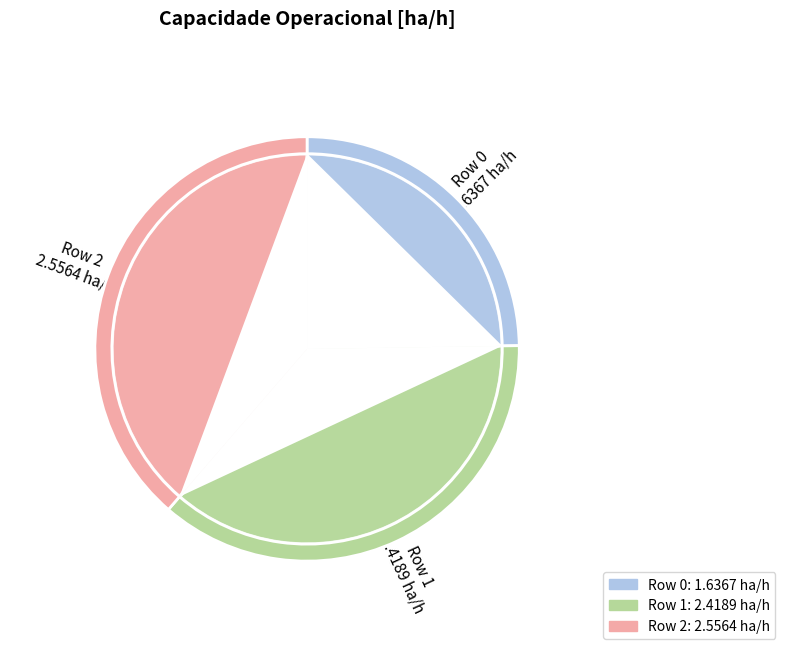

What is the change in value from 1 to 2?

+0.1